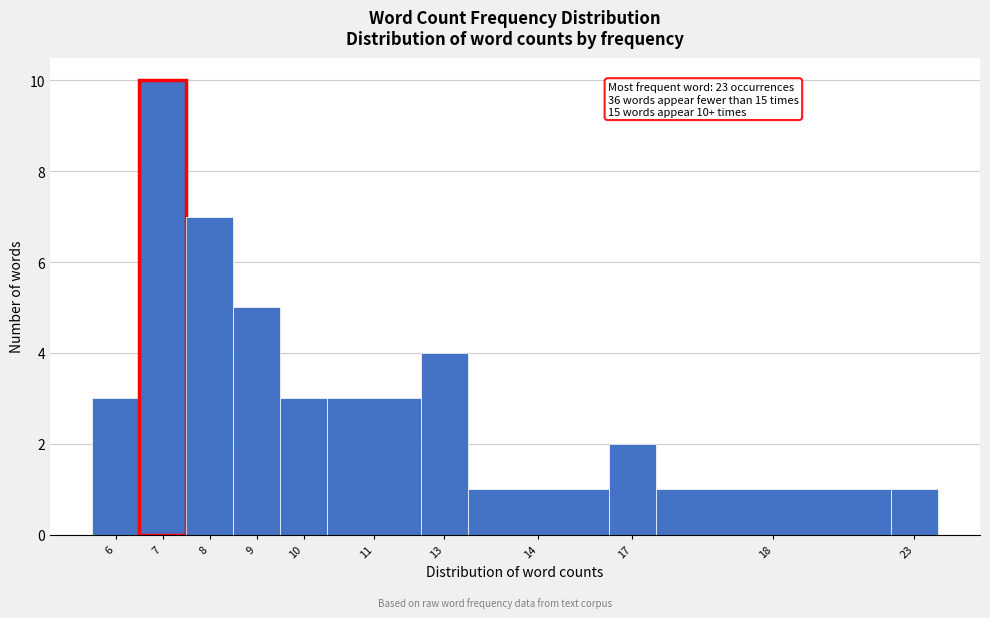

Reading left to right, transcribe all the data shown in this chart.

6=3	7=10	8=7	9=5	10=3	11=3	13=4	14=1	17=2	18=1	23=1